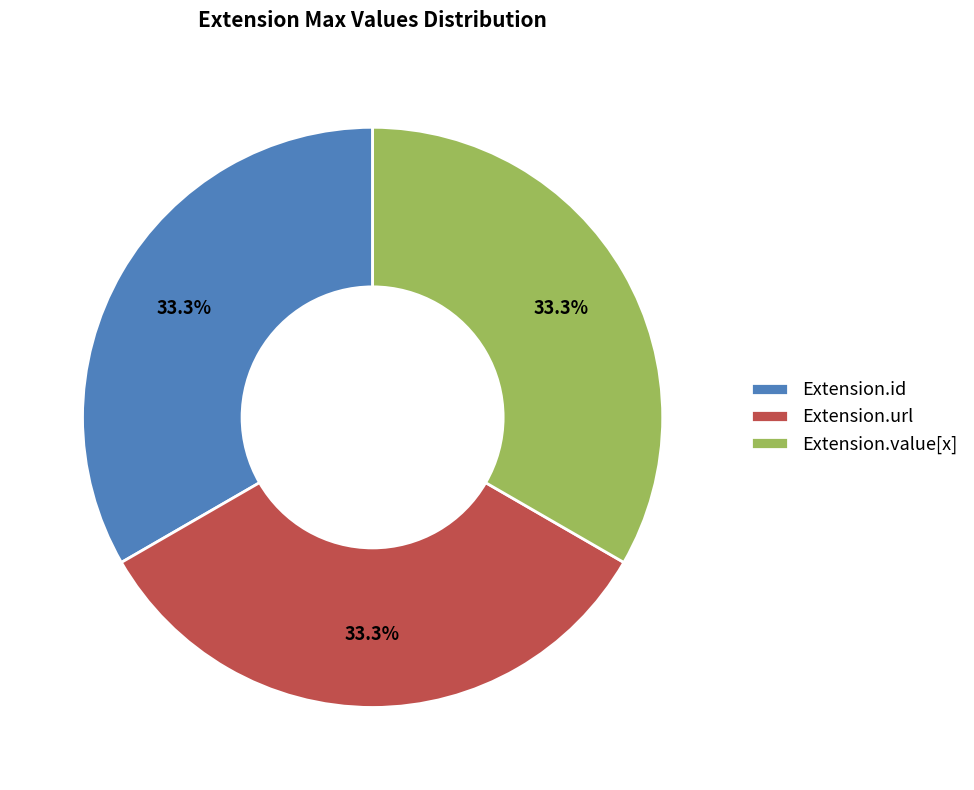

What is the ratio of the value at Extension.url to the value at Extension.id?

1.0